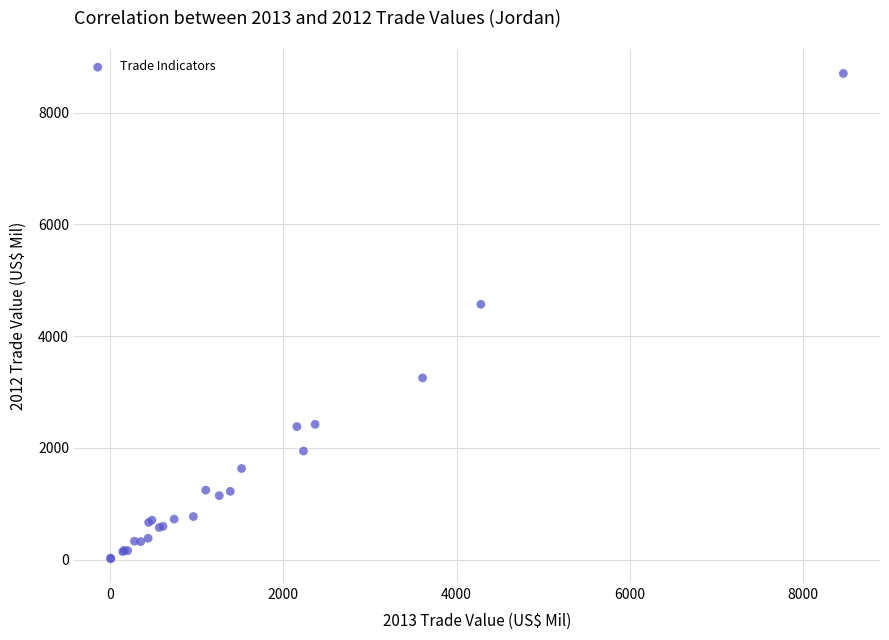

What Y value in the scatter plot is closest to 4357?

4569.1